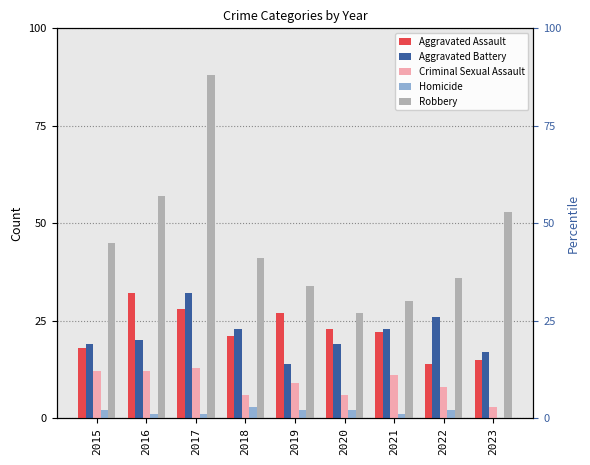

Reading left to right, what are all the values shown in this chart?

Aggravated Assault: 18	32	28	21	27	23	22	14	15
Aggravated Battery: 19	20	32	23	14	19	23	26	17
Criminal Sexual Assault: 12	12	13	6	9	6	11	8	3
Homicide: 2	1	1	3	2	2	1	2	0
Robbery: 45	57	88	41	34	27	30	36	53